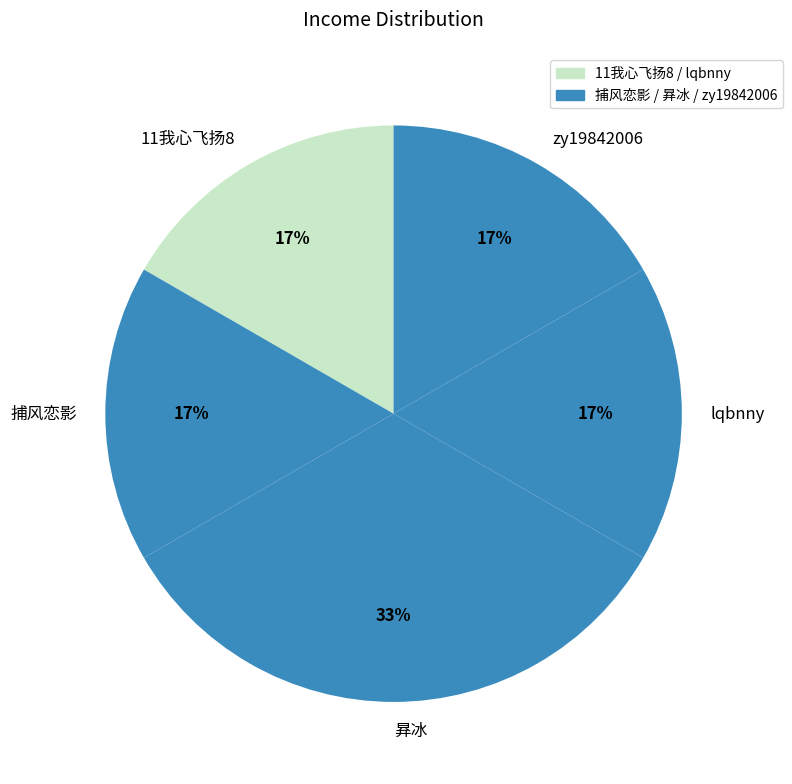

Which slice is the largest?

昪冰